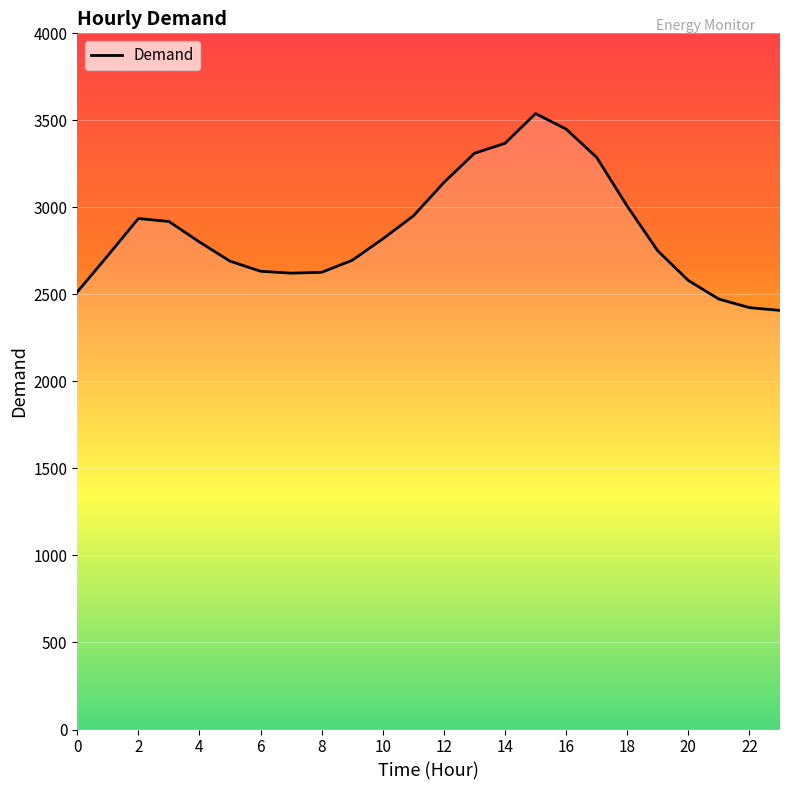

What is the minimum value shown in the chart?

2408